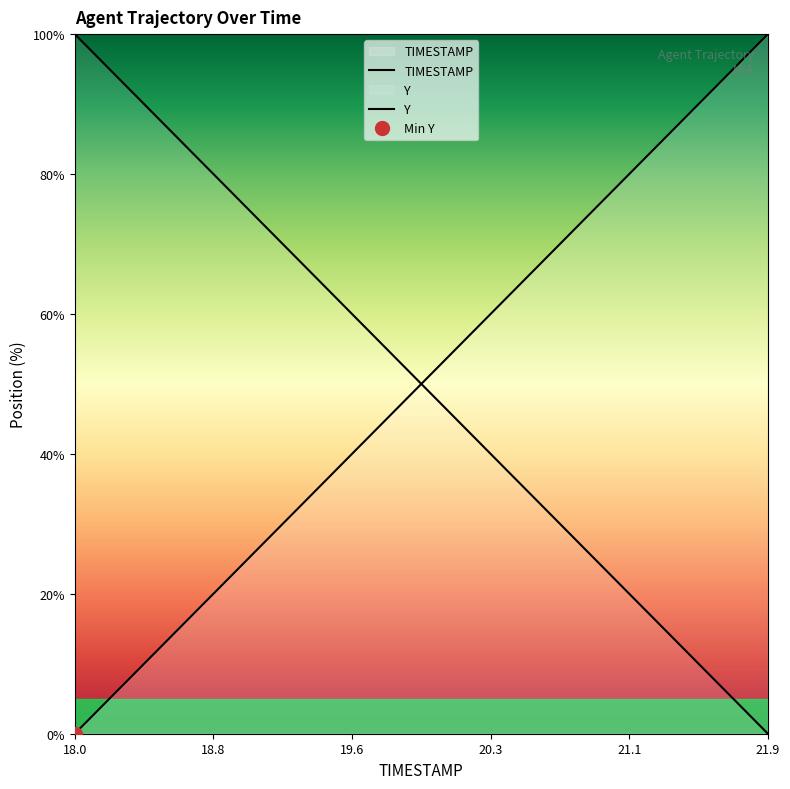

What is the value of the Y point at the 1st from the left?

100.0